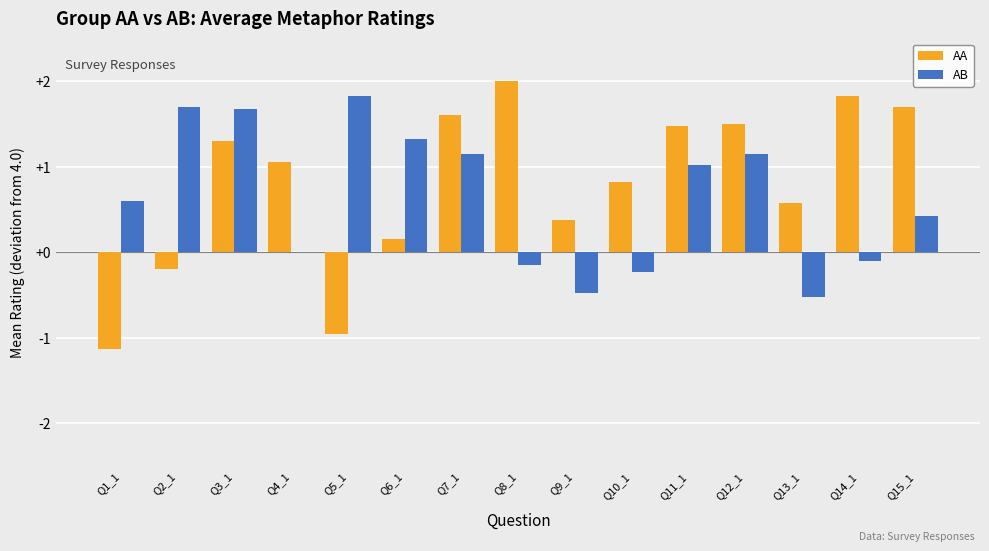

Which category has the highest value across all series?

Q8_1